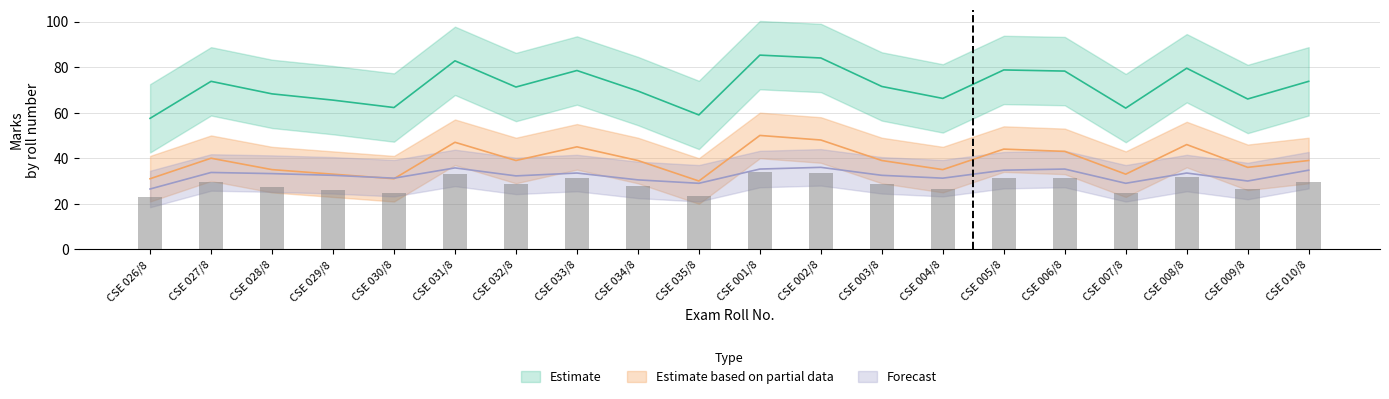

Reading right to left, extract all data points from this chart.

Estimate: 73.8	66.0	79.5	62.0	78.2	78.8	66.2	71.5	84.0	85.2	59.0	69.5	78.5	71.2	82.8	62.2	65.5	68.2	73.8	57.5
Estimate based on partial data: 39.0	36.0	46.0	33.0	43.0	44.0	35.0	39.0	48.0	50.0	30.0	39.0	45.0	39.0	47.0	31.0	33.0	35.0	40.0	31.0
Forecast: 34.8	30.0	33.5	29.0	35.2	34.8	31.2	32.5	36.0	35.2	29.0	30.5	33.5	32.2	35.8	31.2	32.5	33.2	33.8	26.5